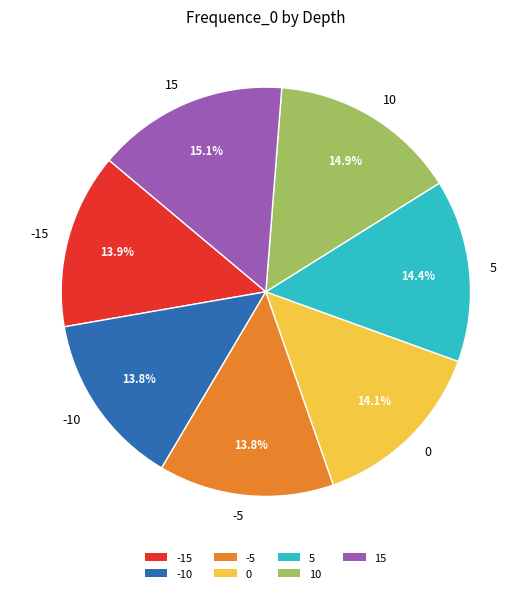

Approximately how many times larger is the value at -5 compared to -10?

1.0